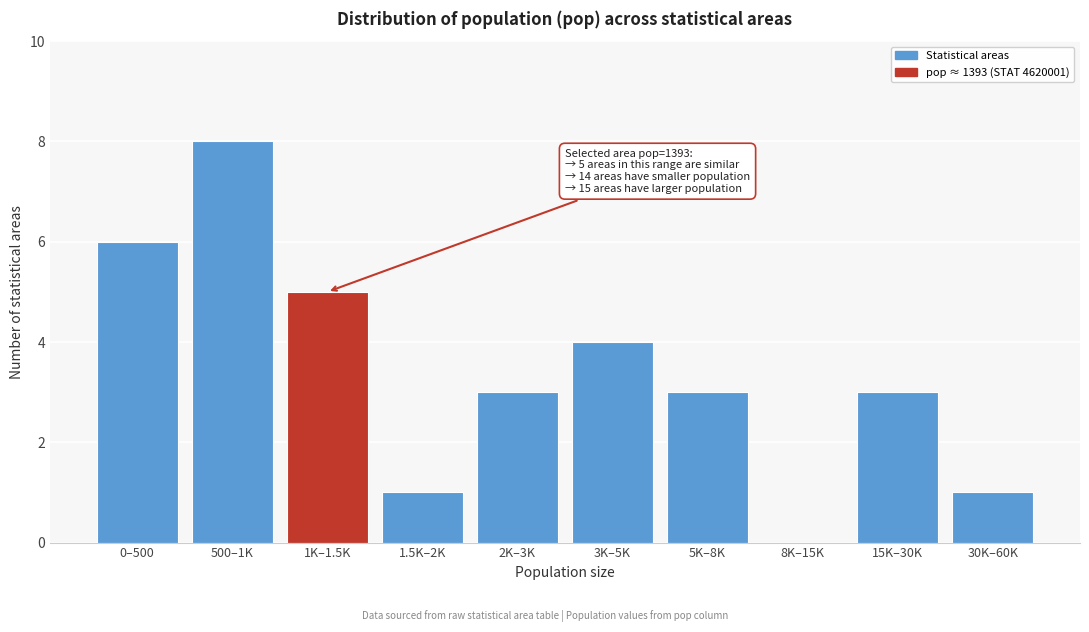

Reading left to right, transcribe all the data shown in this chart.

0–500=6	500–1K=8	1K–1.5K=5	1.5K–2K=1	2K–3K=3	3K–5K=4	5K–8K=3	8K–15K=0	15K–30K=3	30K–60K=1